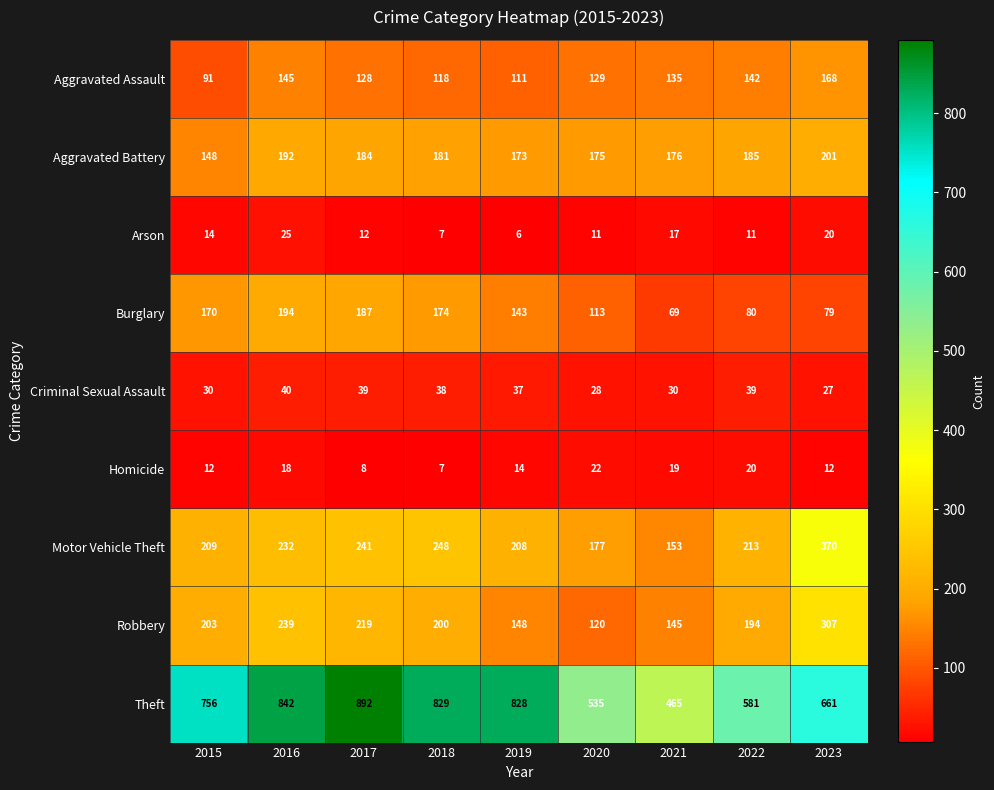

The value of Robbery at 2016 is 350. True or false?

False